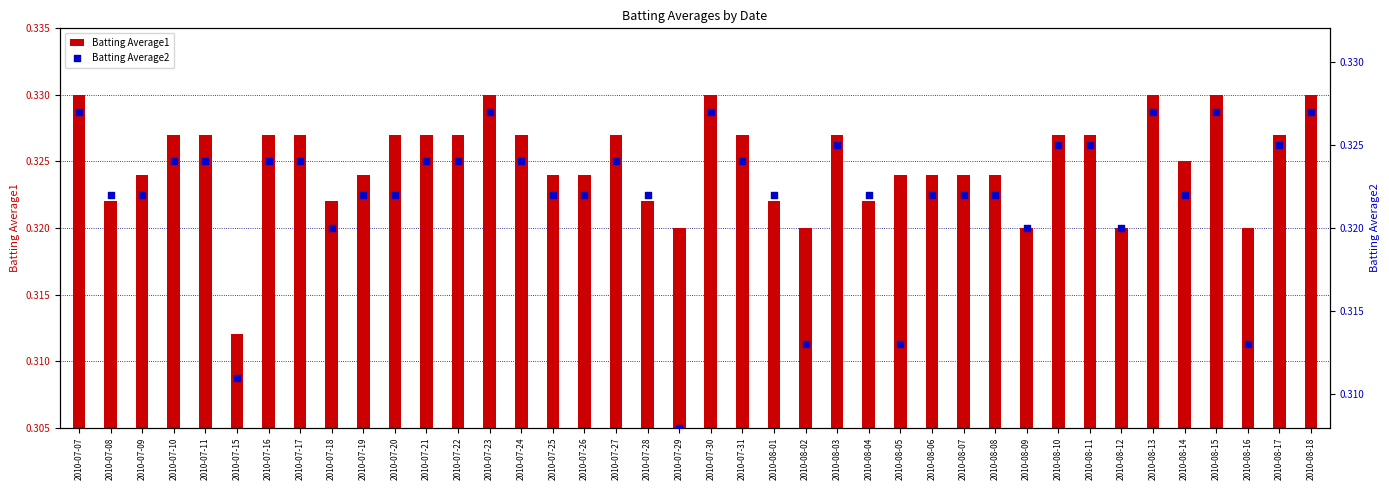

At which category is the sum across all series the highest?

2010-07-07